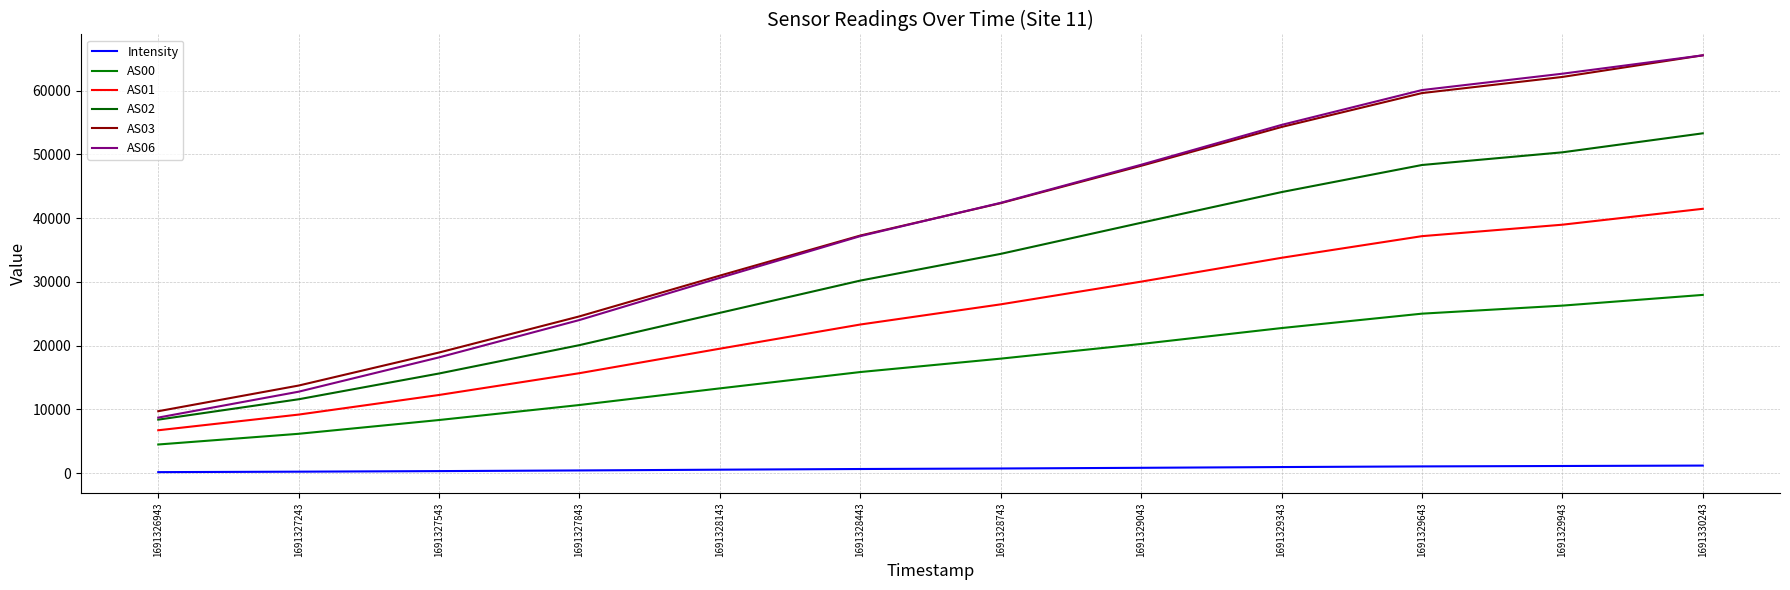

Does the chart have visible grid lines?

Yes